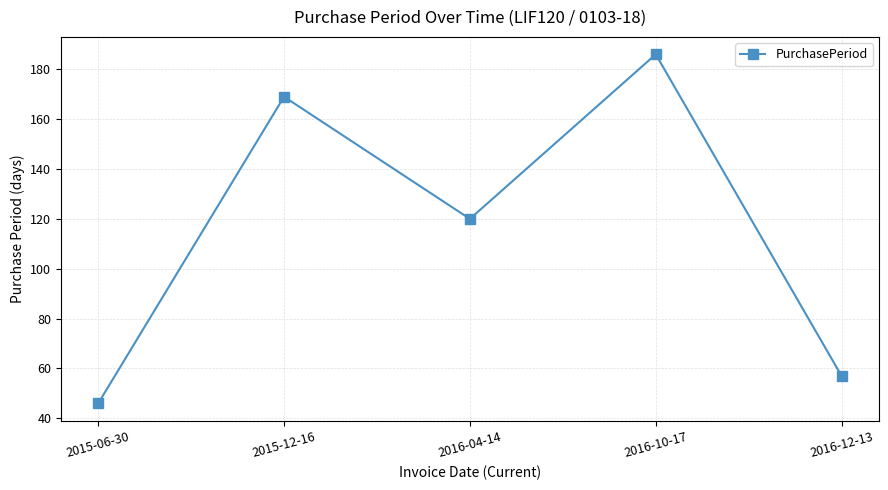

How many values are below 120?

2